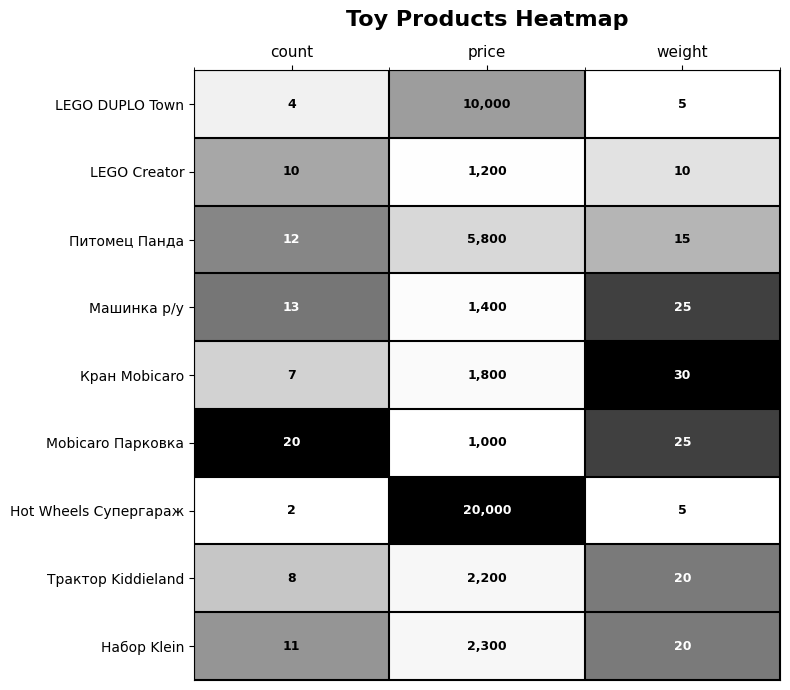

What is the sum of the Hot Wheels Супергараж values at weight and count?

7